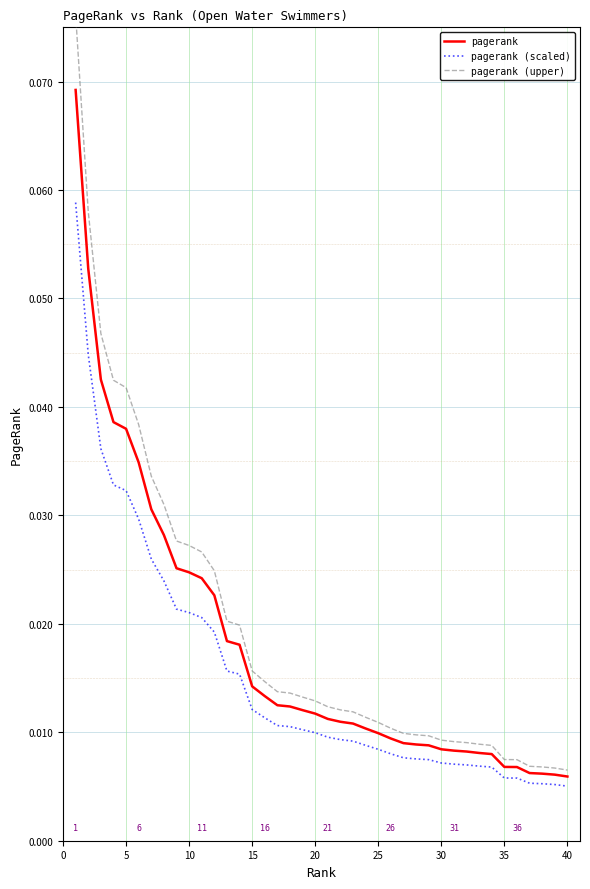

True or false: pagerank (upper) has a value of 0.0 at 15.

True